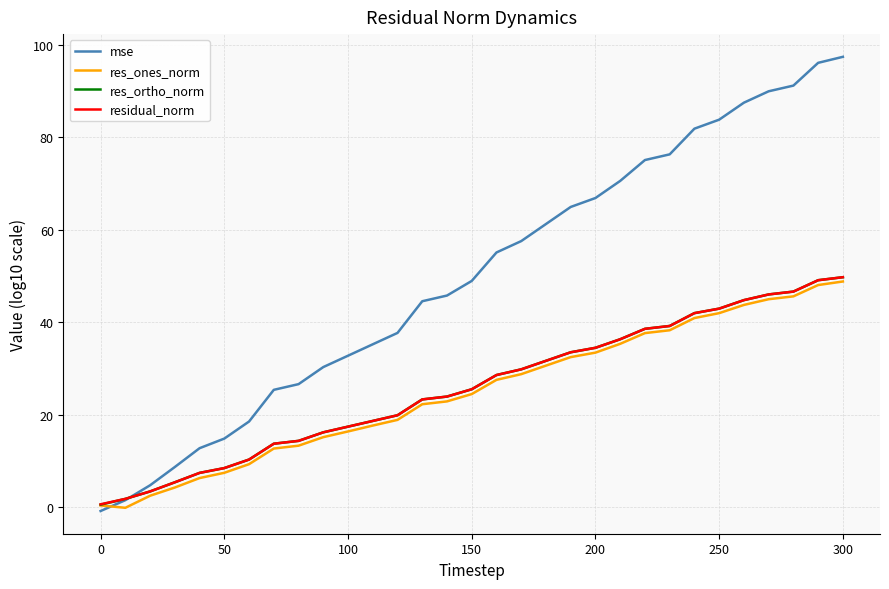

In res_ones_norm, how many points are lower than both neighbors (excluding endpoints)?

1